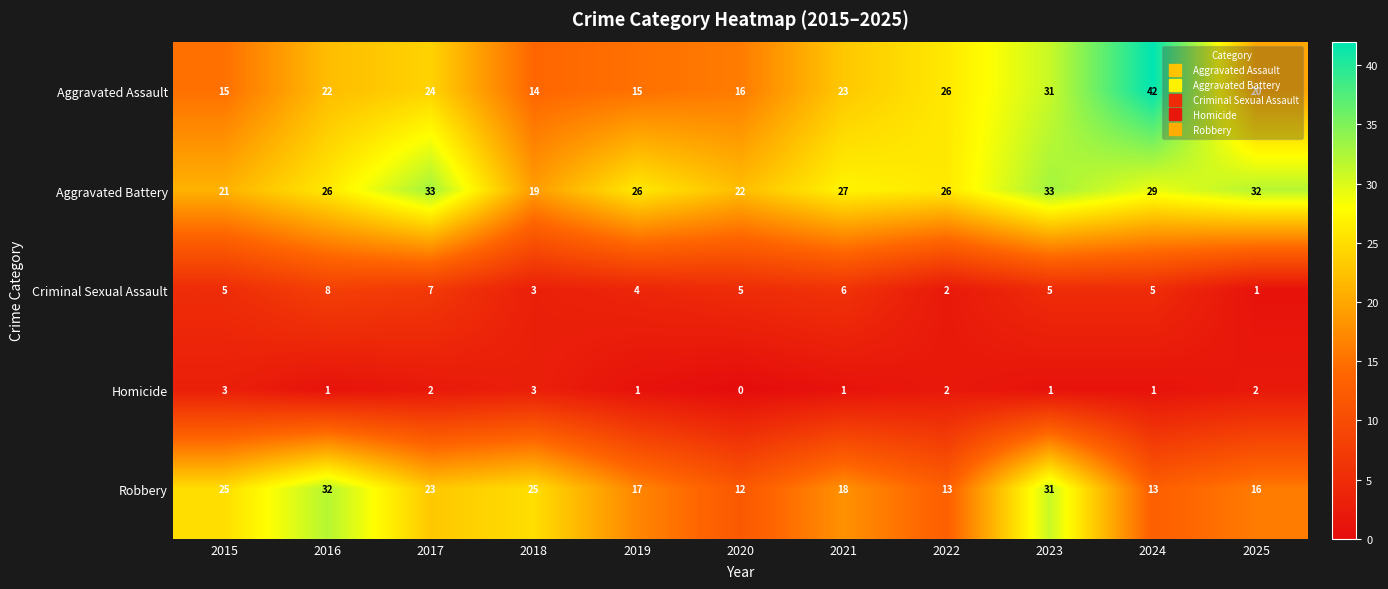

Which category has the highest value across all series?

2024